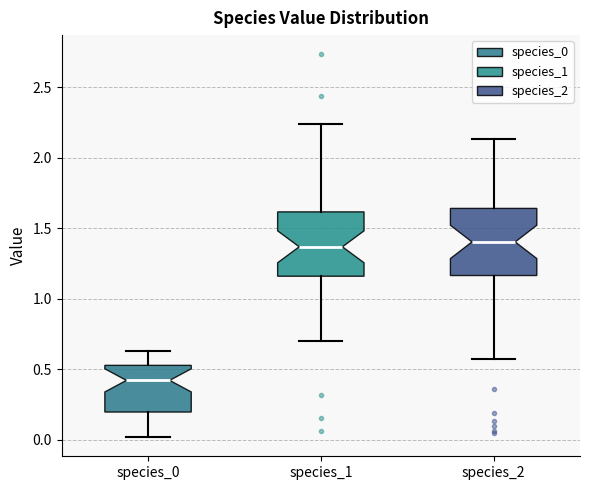

Reading left to right, transcribe this box plot: for each box, give where its median line is, the range the box spans, and where its two whiskers end, as read against the y-axis. The values are not printed on the chart, so give them approximately, as read against the axis.

species_0: median 0.40, box 0.20 to 0.55, whiskers 0.00 to 0.65
species_1: median 1.35, box 1.15 to 1.60, whiskers 0.70 to 2.25
species_2: median 1.40, box 1.15 to 1.65, whiskers 0.55 to 2.15